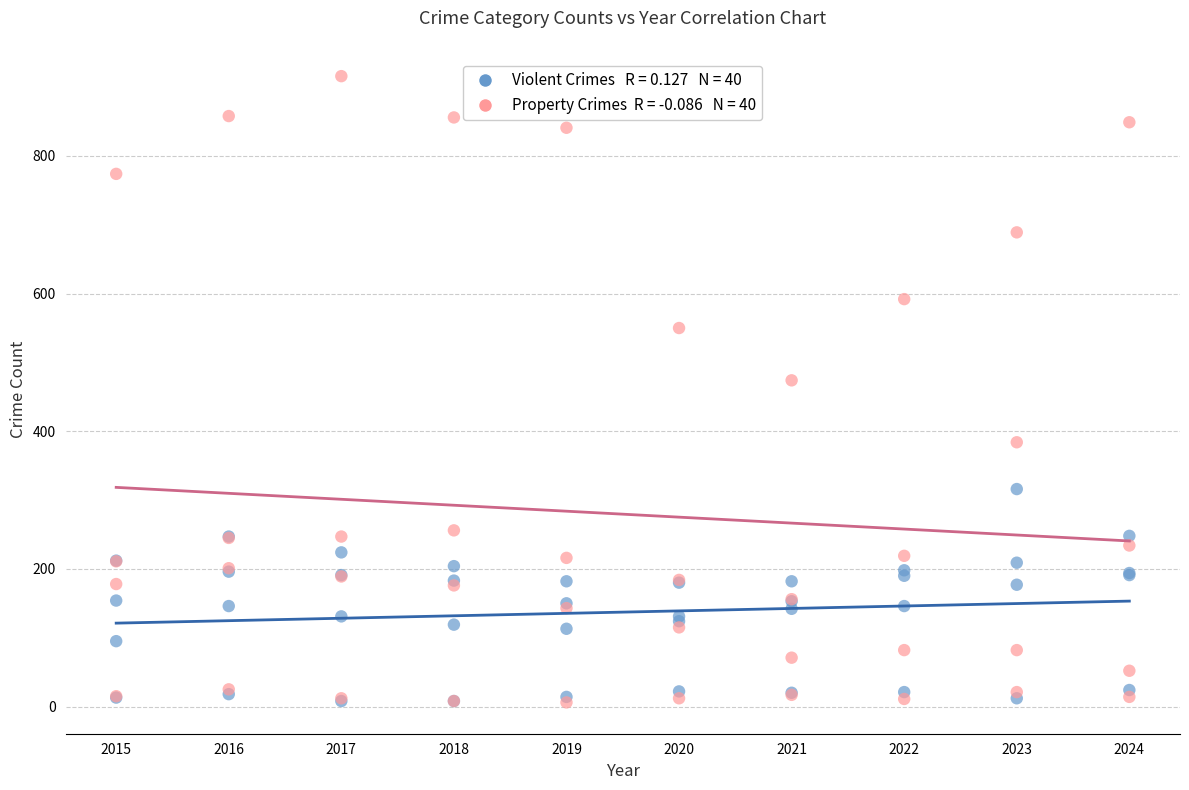

Across all series, what Y value is closest to 461?

474